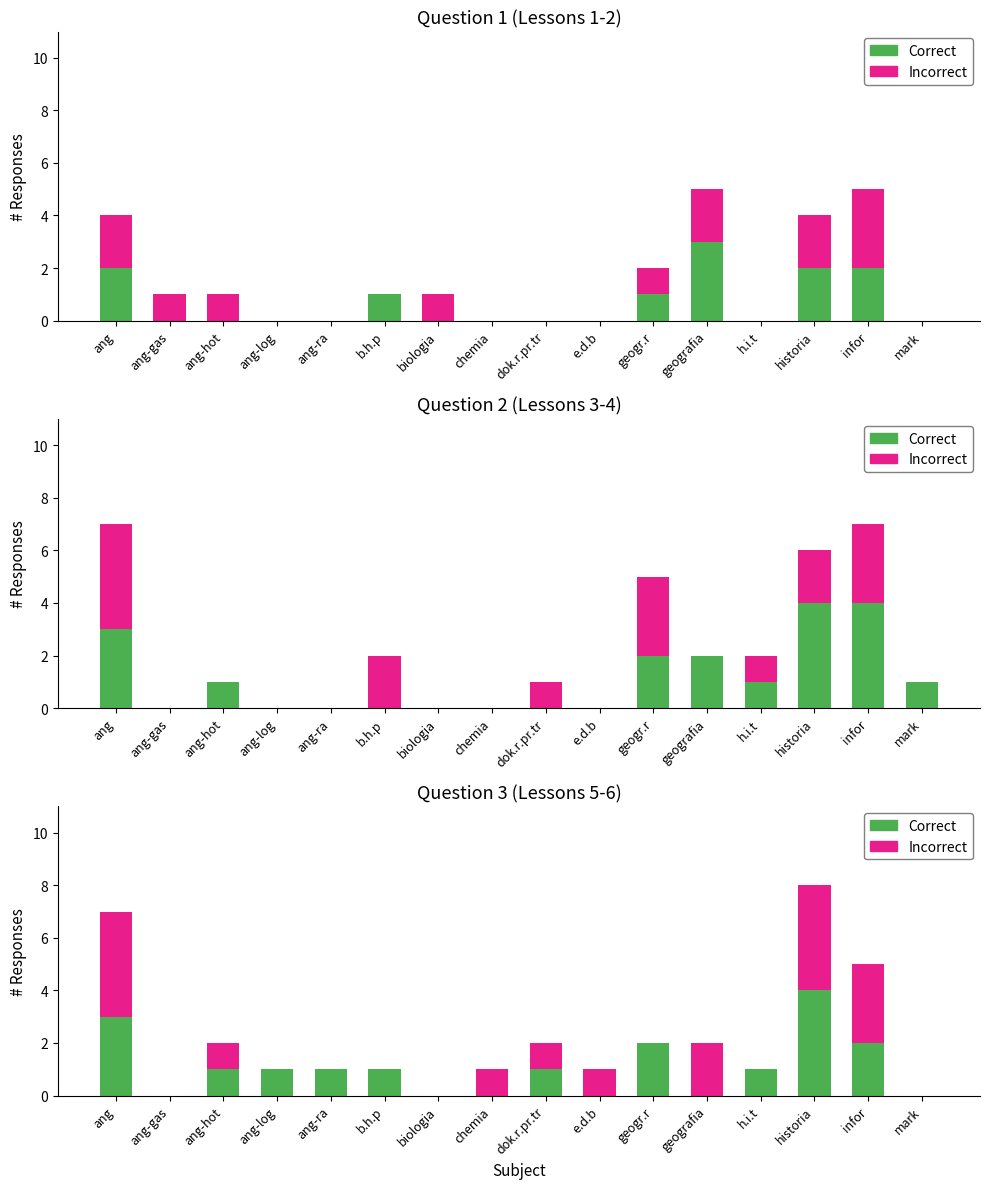

What is the label of the 4th bar from the right?

h.i.t